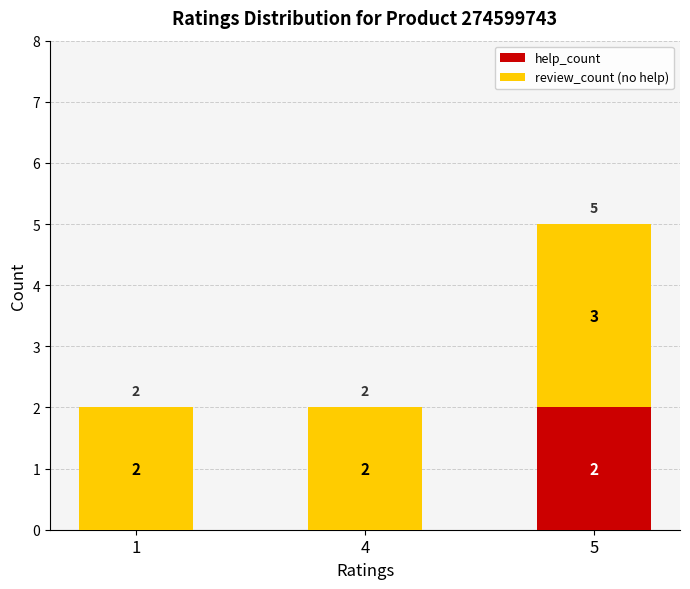

Are the bars horizontal?

No